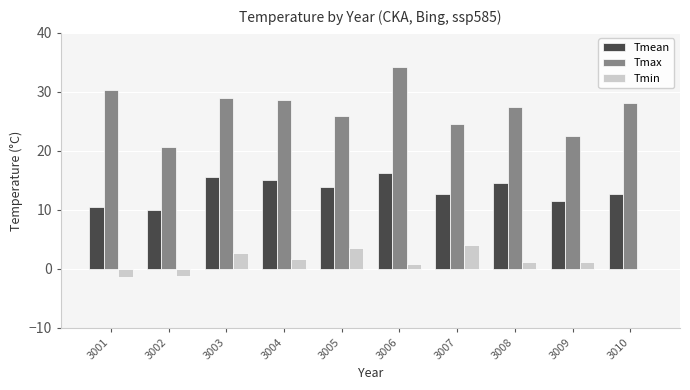

Between 3001 and 3002, which series saw the biggest shift?

Tmax